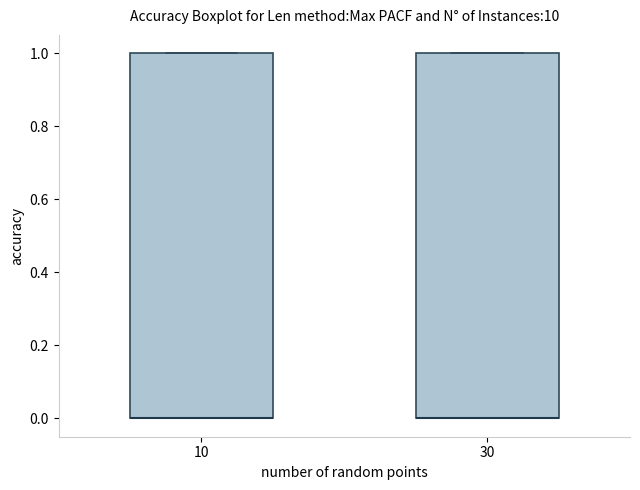

Where is the lower edge of the box at x = 30 on the y-axis? The values are not printed on the chart, so give them approximately, as read against the axis.

0